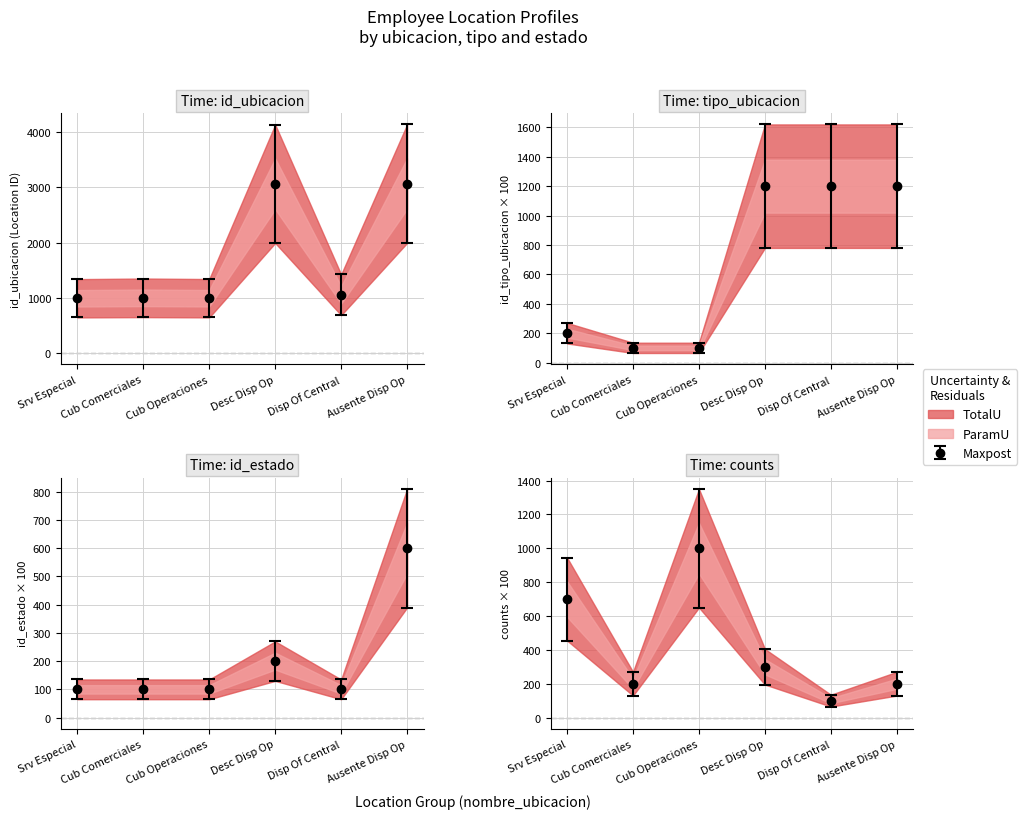

True or false: id_ubicacion and counts intersect in this chart.

False